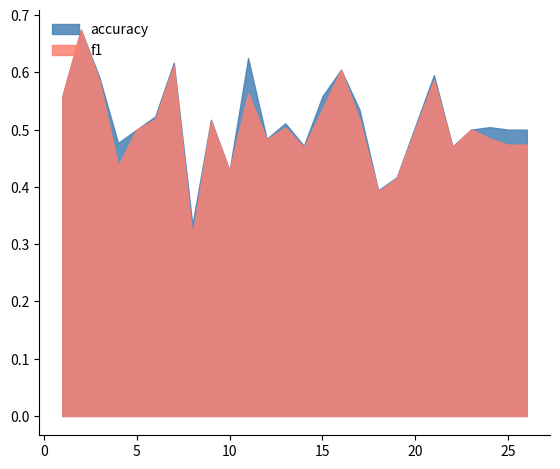

Which category has the lowest value in the accuracy series?

8